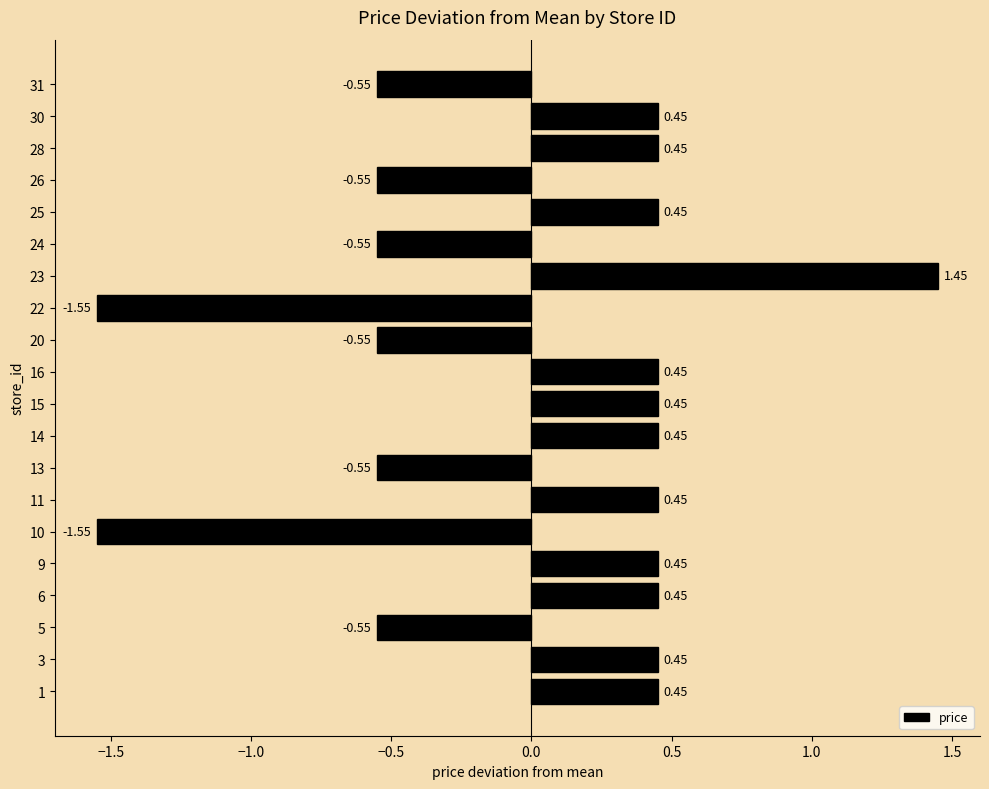

Which label corresponds to the largest value in the chart?

23